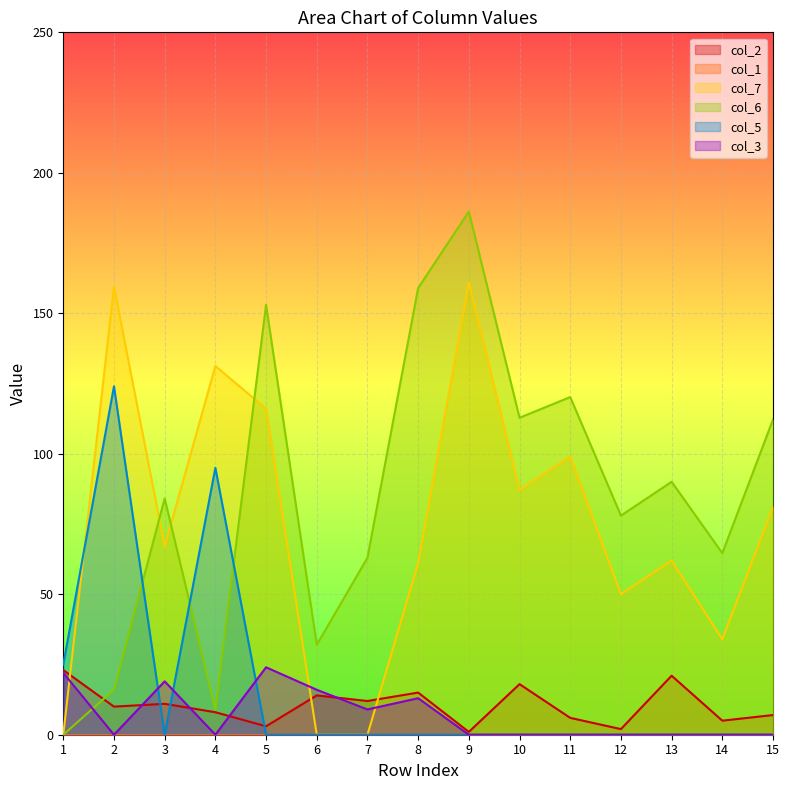

Count the number of data series in this chart.

6